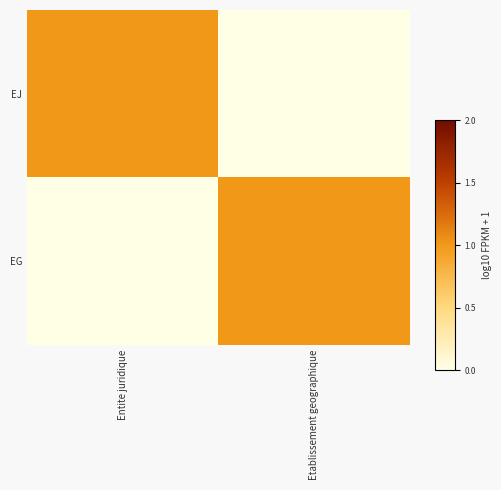

What is the spread (max minus min) of values at Entite juridique?

1